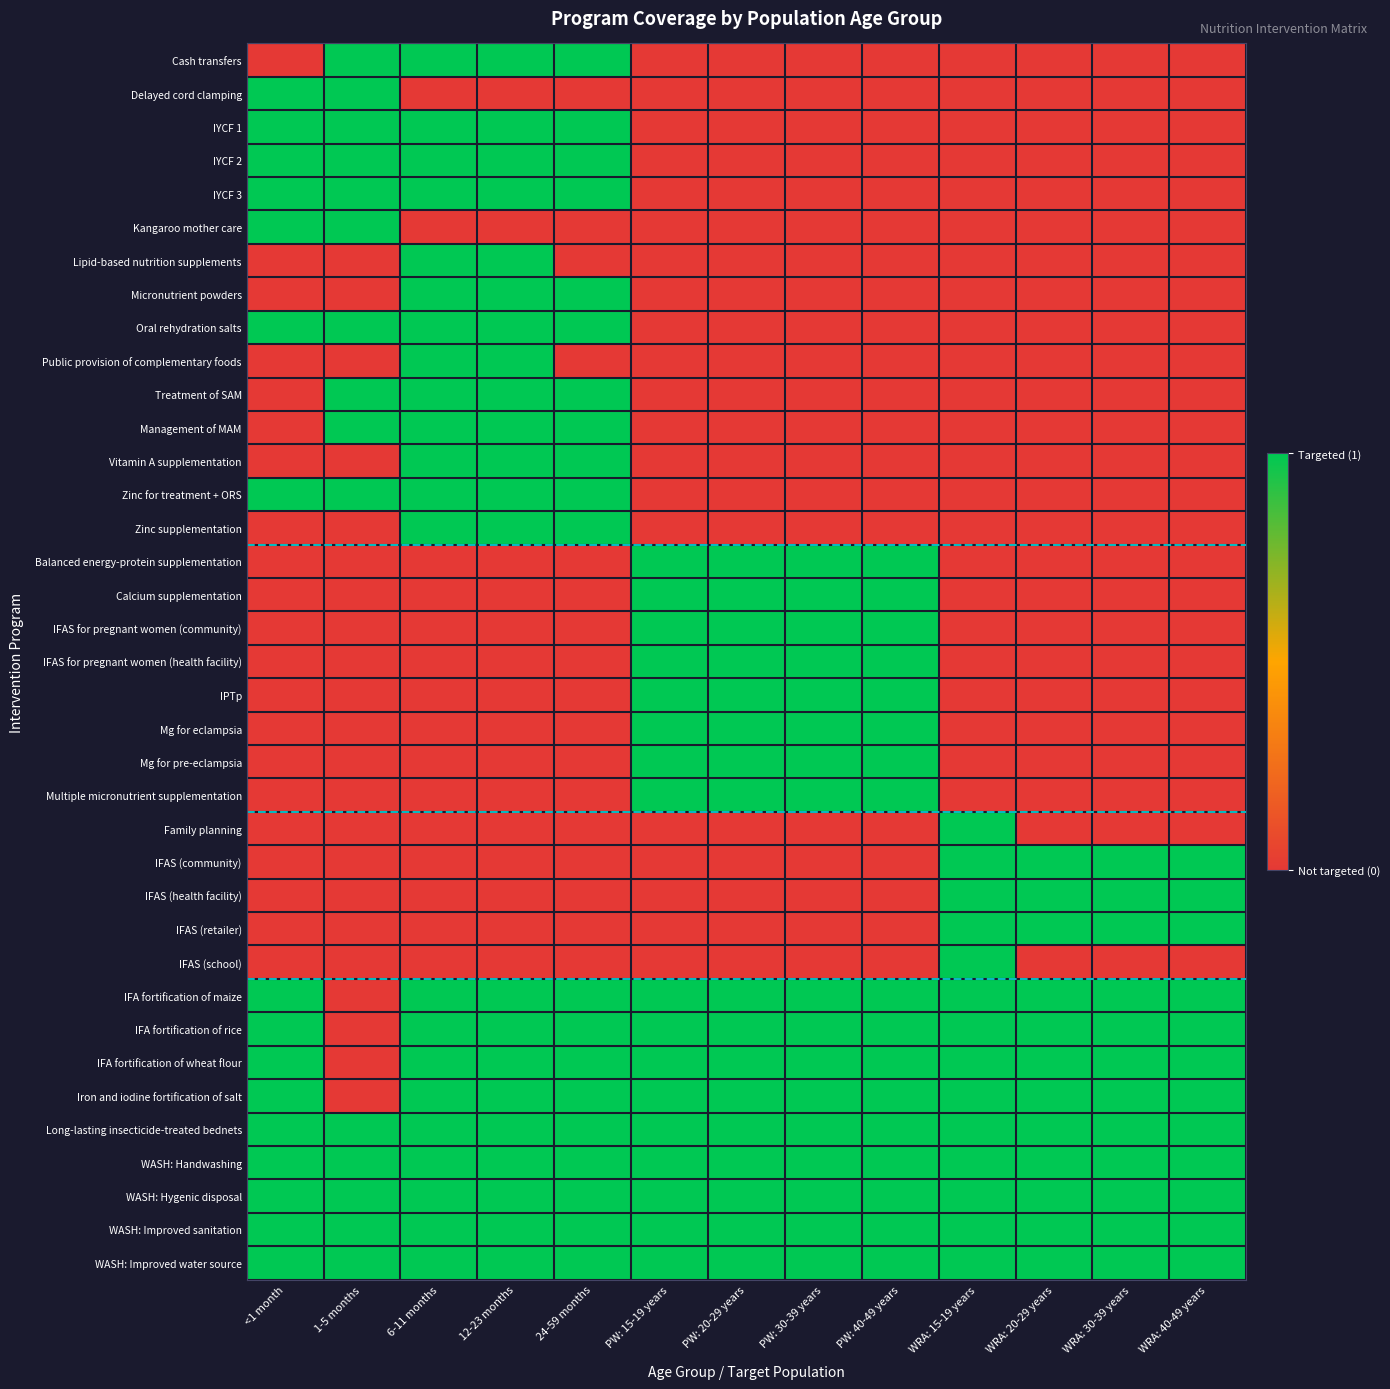

Which has a higher value, PW: 20-29 years or WRA: 40-49 years?

PW: 20-29 years